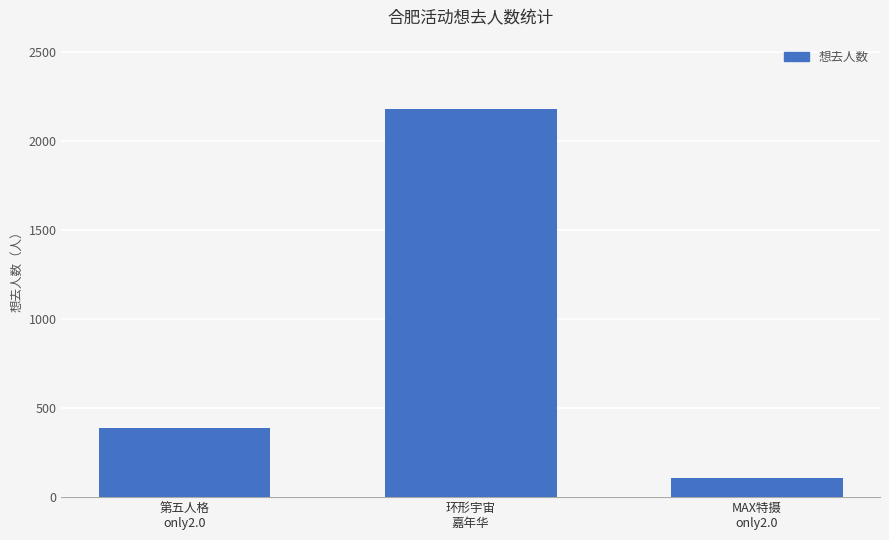

What is the change in value from 环形宇宙
嘉年华 to MAX特摄
only2.0?

-2068